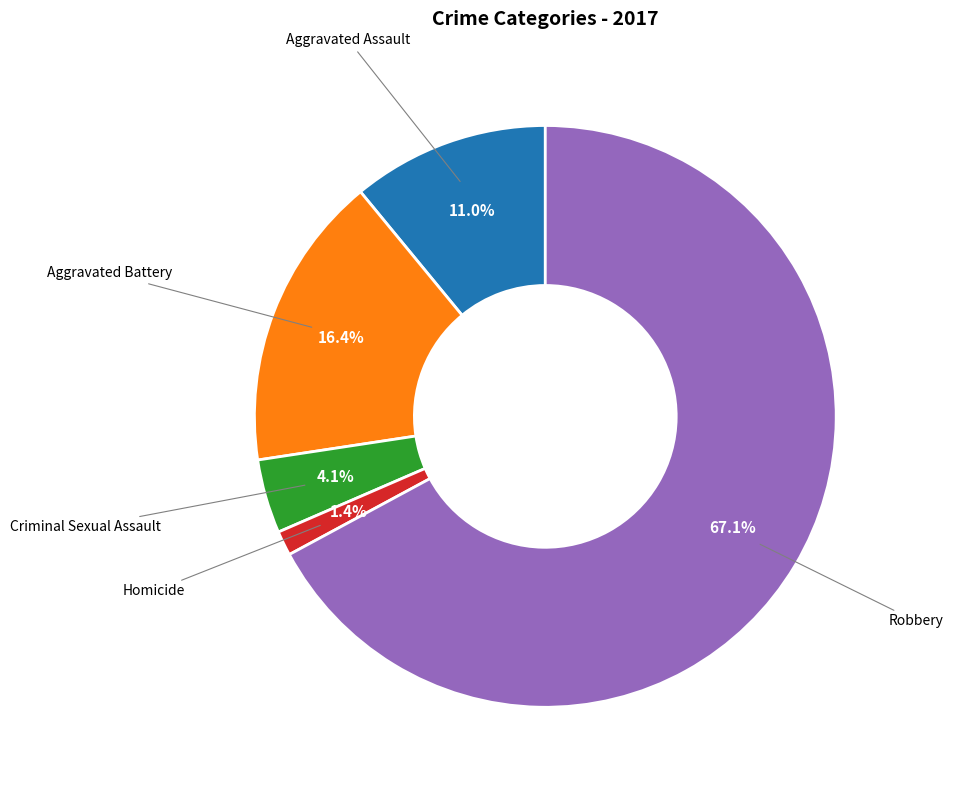

Rank the categories by value from lowest to highest.

Homicide, Criminal Sexual Assault, Aggravated Assault, Aggravated Battery, Robbery